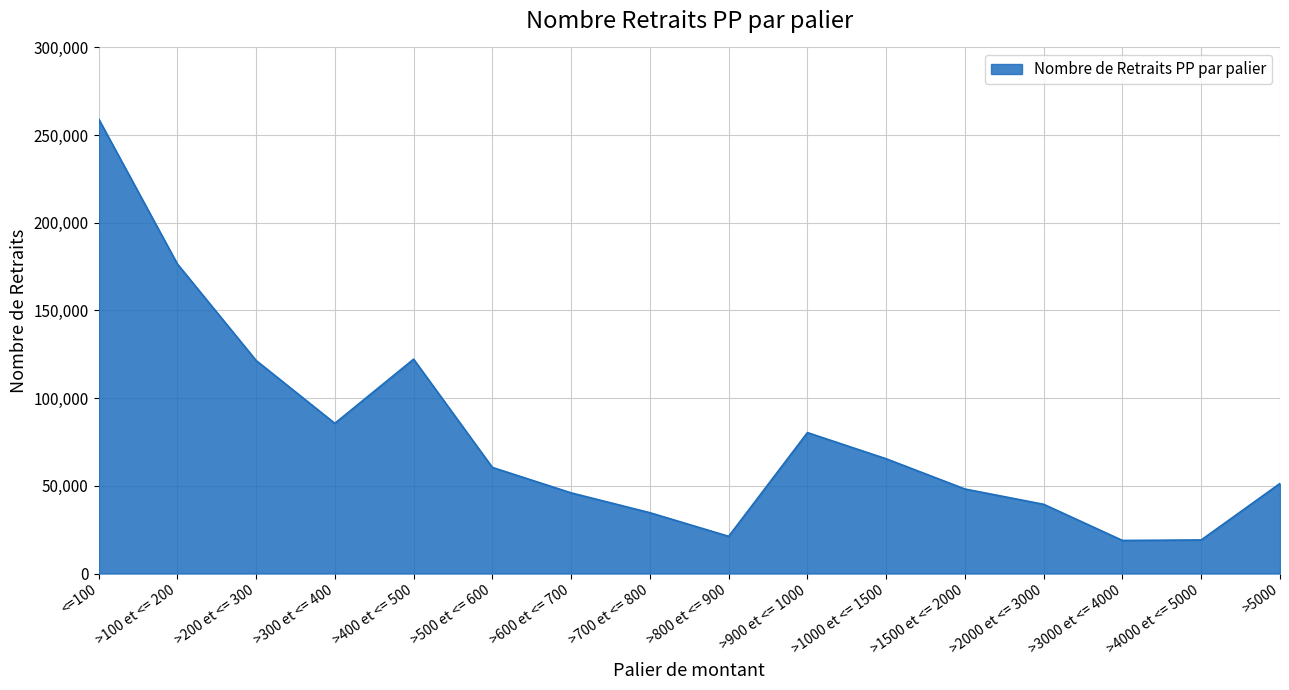

At which category does the data reach its first local peak?

>400 et <= 500